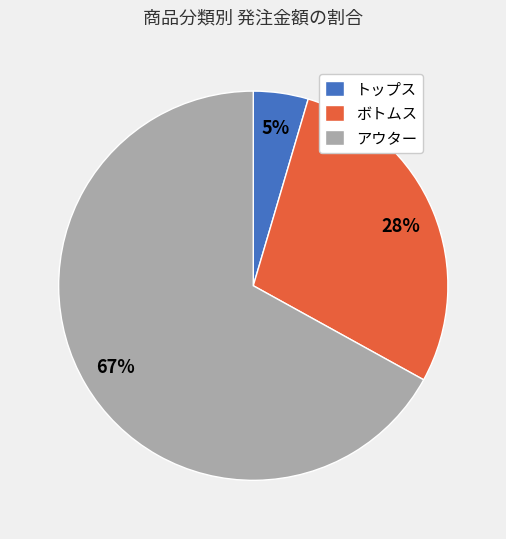

To the nearest percent, what is the difference between the largest and smallest slice percentages?

62%